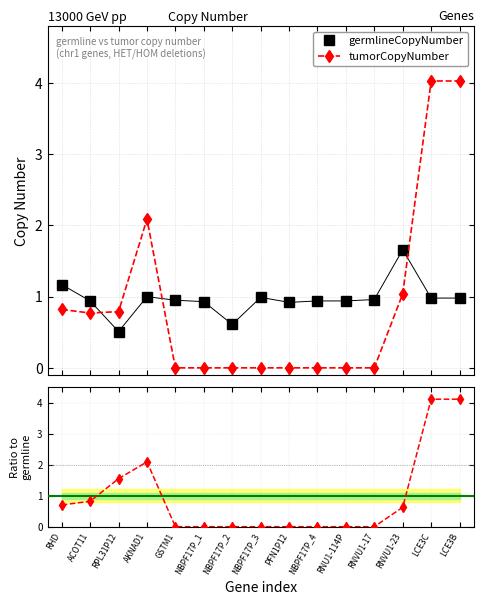

The germlineCopyNumber series shows 1.0 at RNVU1-17. True or false?

True